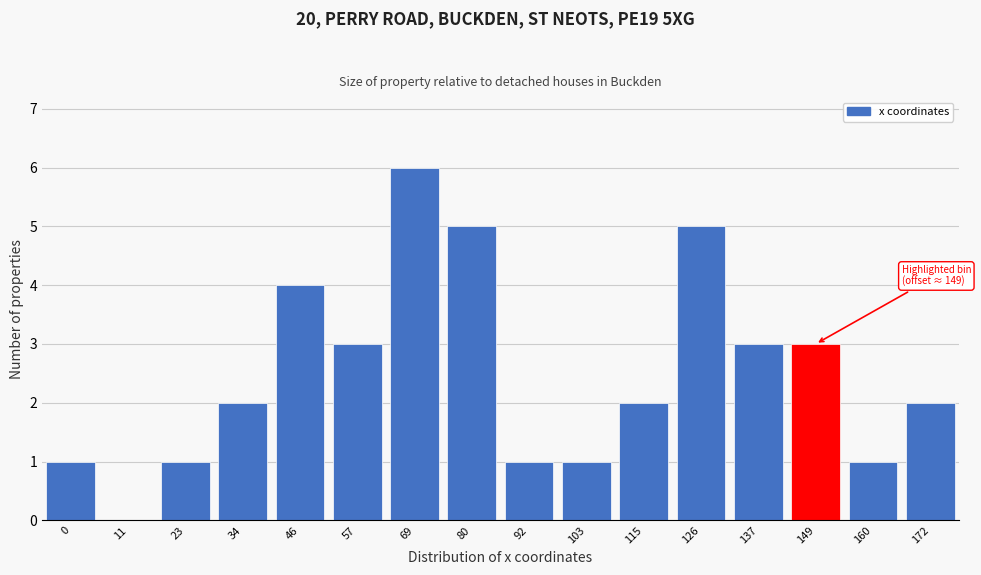

Reading right to left, what are all the values shown in this chart?

172=2	160=1	149=3	137=3	126=5	115=2	103=1	92=1	80=5	69=6	57=3	46=4	34=2	23=1	11=0	0=1